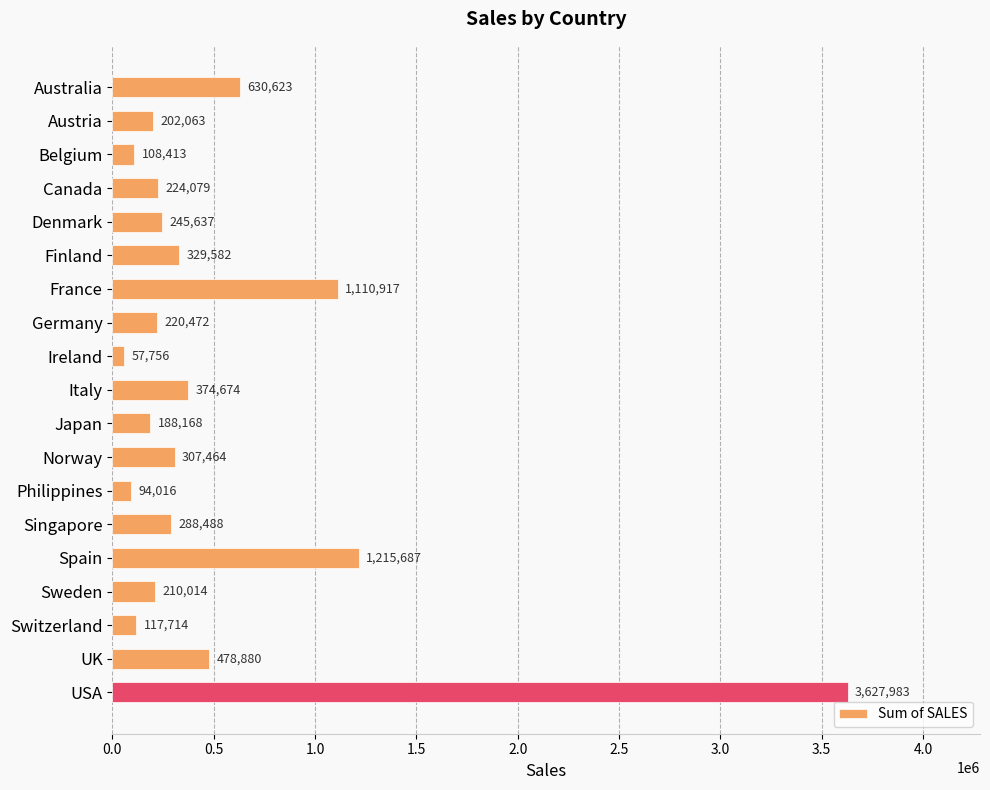

List the labels in order of value, largest first.

USA, Spain, France, Australia, UK, Italy, Finland, Norway, Singapore, Denmark, Canada, Germany, Sweden, Austria, Japan, Switzerland, Belgium, Philippines, Ireland